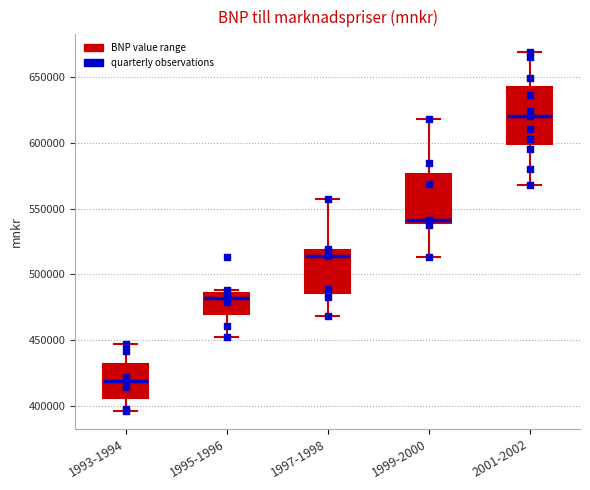

Comparing the boxes themselves (not the whiskers), which one is the tallest?

2001-2002